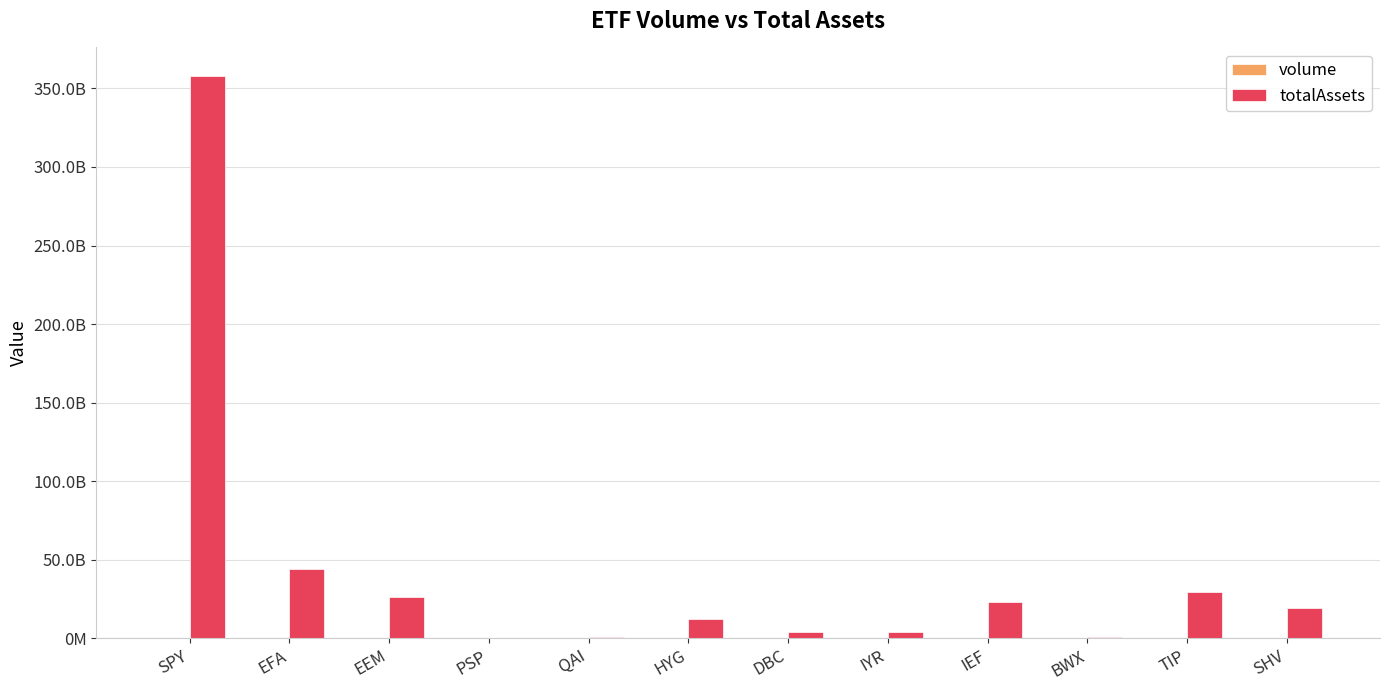

Reading left to right, extract all data points from this chart.

volume: SPY=101107853	EFA=33352872	EEM=47539498	PSP=120371	QAI=138713	HYG=48935762	DBC=2314311	IYR=12097258	IEF=7992450	BWX=369873	TIP=2875478	SHV=3140935
totalAssets: SPY=358229114880	EFA=43798241280	EEM=25870192640	PSP=171932880	QAI=707315584	HYG=12276870144	DBC=3708376064	IYR=4077254400	IEF=23017226240	BWX=809217792	TIP=29620422656	SHV=19234586624